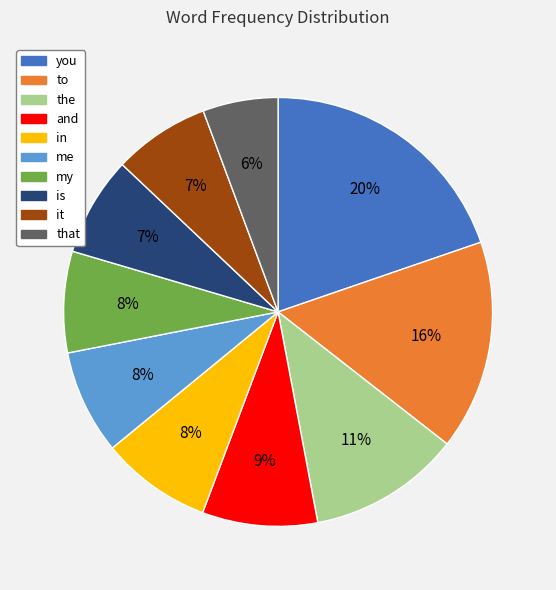

Count the number of slices in the pie.

10